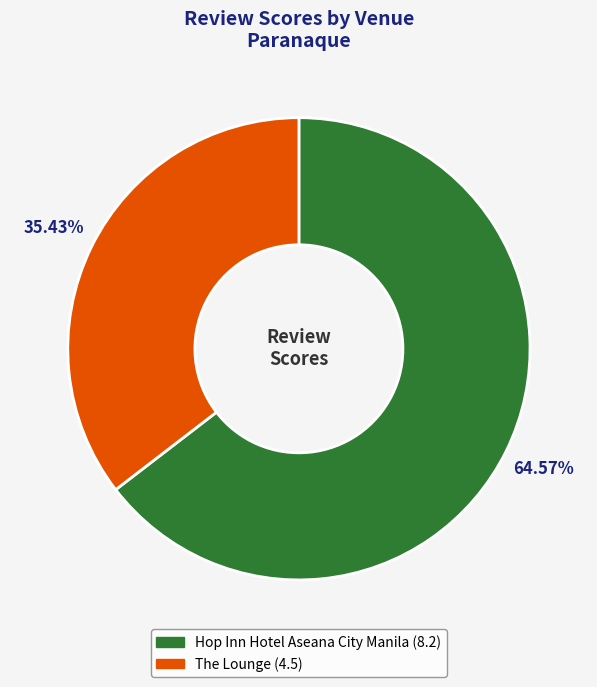

To the nearest percent, what is the average slice percentage?

50%